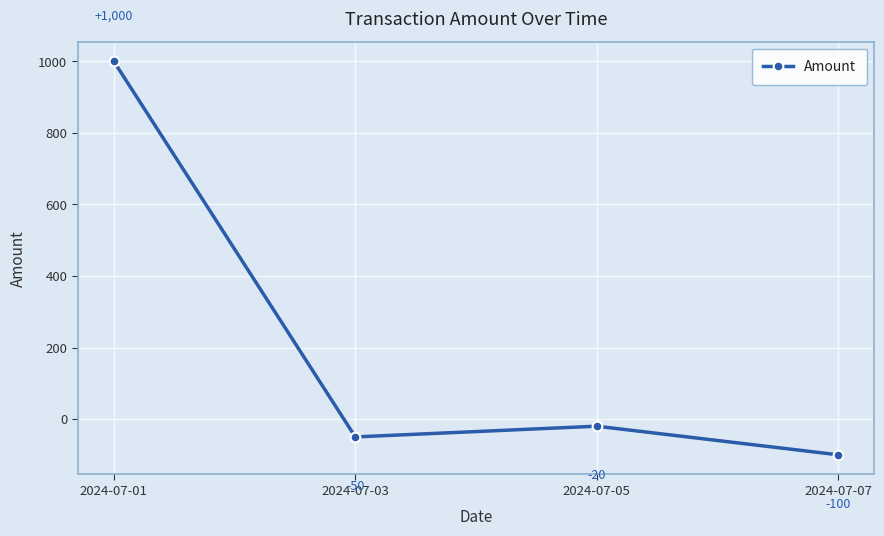

What is the value of the 1st point from the left?

1000